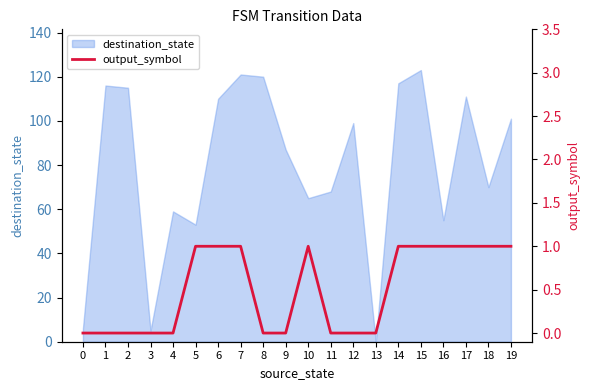

The value of destination_state at 15 is 41. True or false?

False